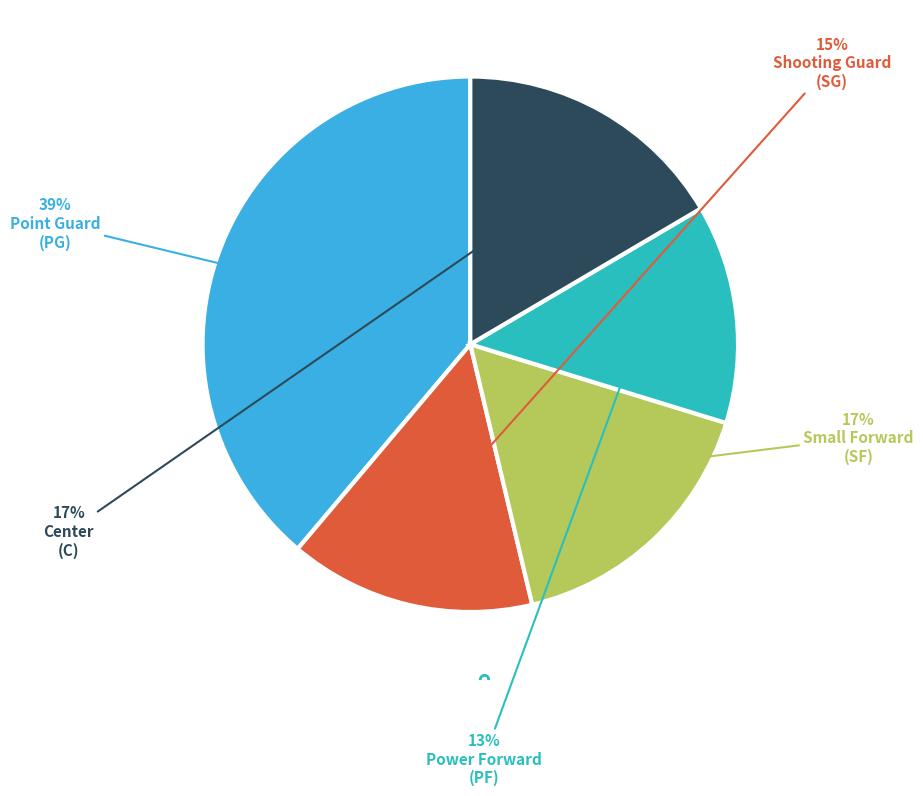

How many segments does this pie chart have?

5